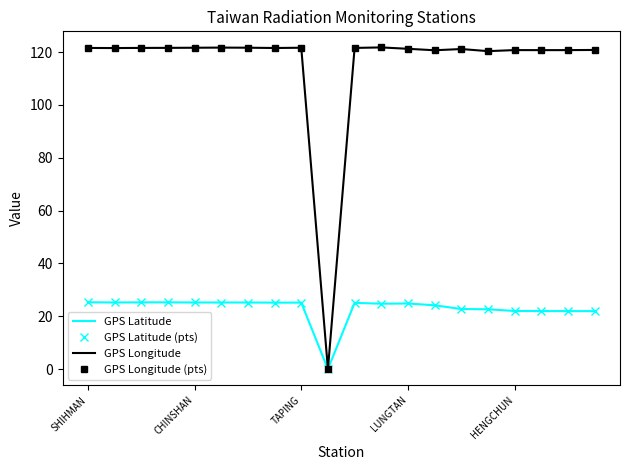

Reading right to left, what are all the values shown in this chart?

GPS Latitude: 21.9	21.9	22.0	22.0	22.6	22.8	24.1	24.8	24.8	25.1	0.0	25.2	25.2	25.2	25.2	25.2	25.3	25.3	25.2	25.3
GPS Latitude (pts): 21.9	21.9	22.0	22.0	22.6	22.8	24.1	24.8	24.8	25.1	0.0	25.2	25.2	25.2	25.2	25.2	25.3	25.3	25.2	25.3
GPS Longitude: 120.8	120.7	120.7	120.8	120.3	121.2	120.7	121.2	121.8	121.6	0.0	121.6	121.5	121.7	121.7	121.6	121.6	121.6	121.5	121.6
GPS Longitude (pts): 120.8	120.7	120.7	120.8	120.3	121.2	120.7	121.2	121.8	121.6	0.0	121.6	121.5	121.7	121.7	121.6	121.6	121.6	121.5	121.6